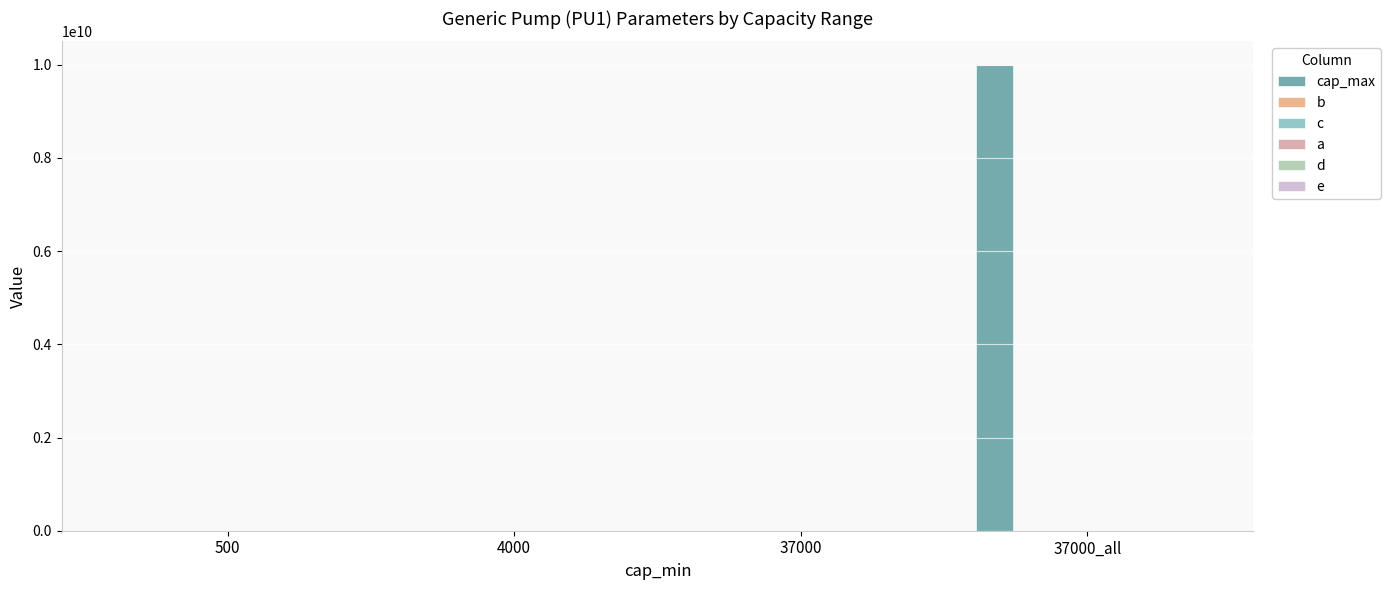

Which series changed the most between 4000 and 37000?

cap_max